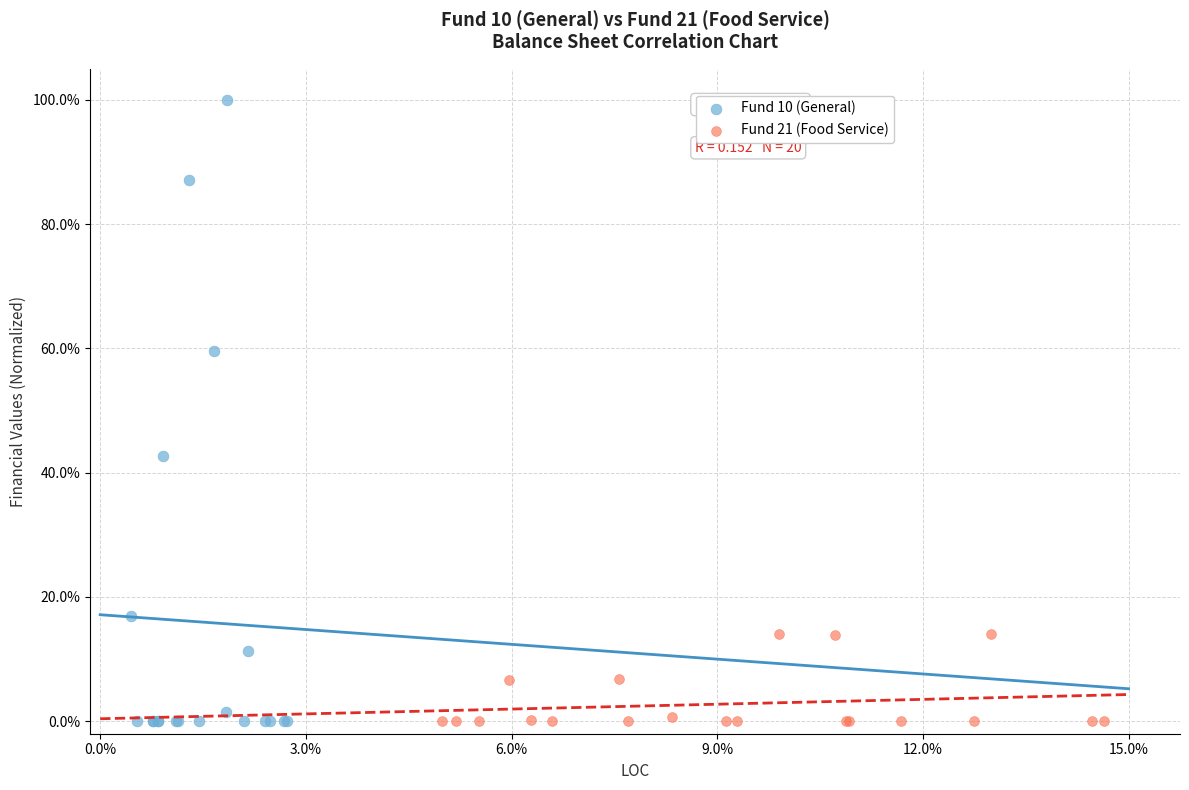

Which series has the widest spread of Y values?

Fund 10 (General)